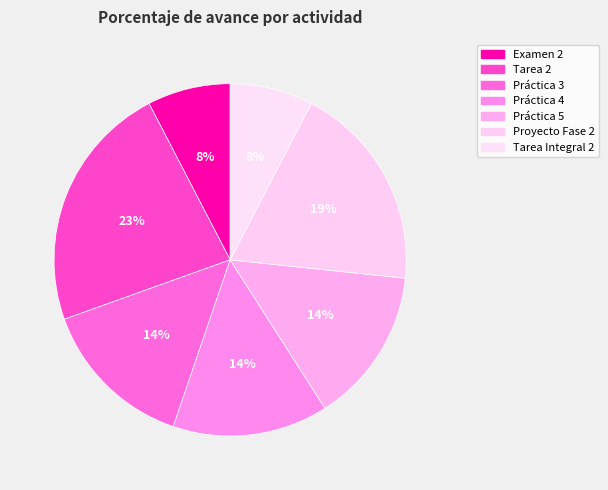

Does any single category account for the majority?

No